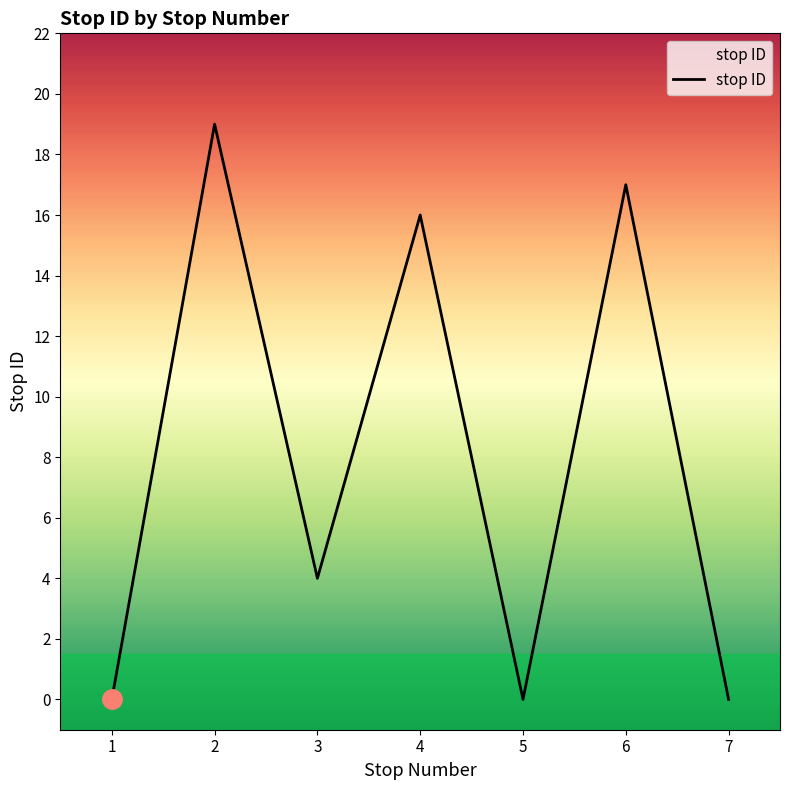

What is the difference between the maximum and second lowest values?

19